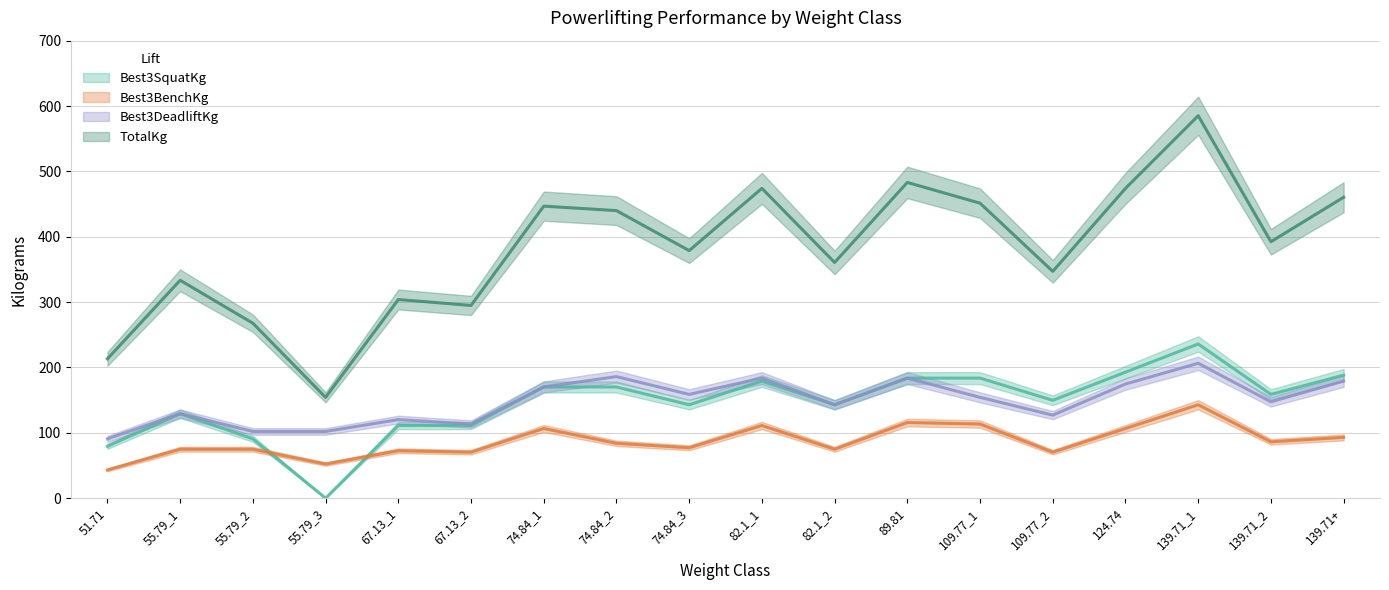

Which has a higher value, 82.1_2 or 74.84_3?

82.1_2